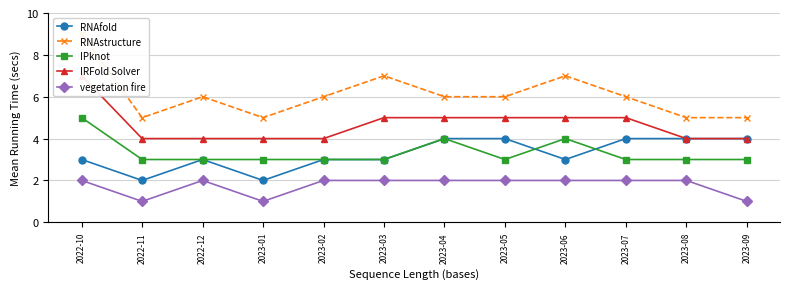

What position from the left is 2023-08?

11